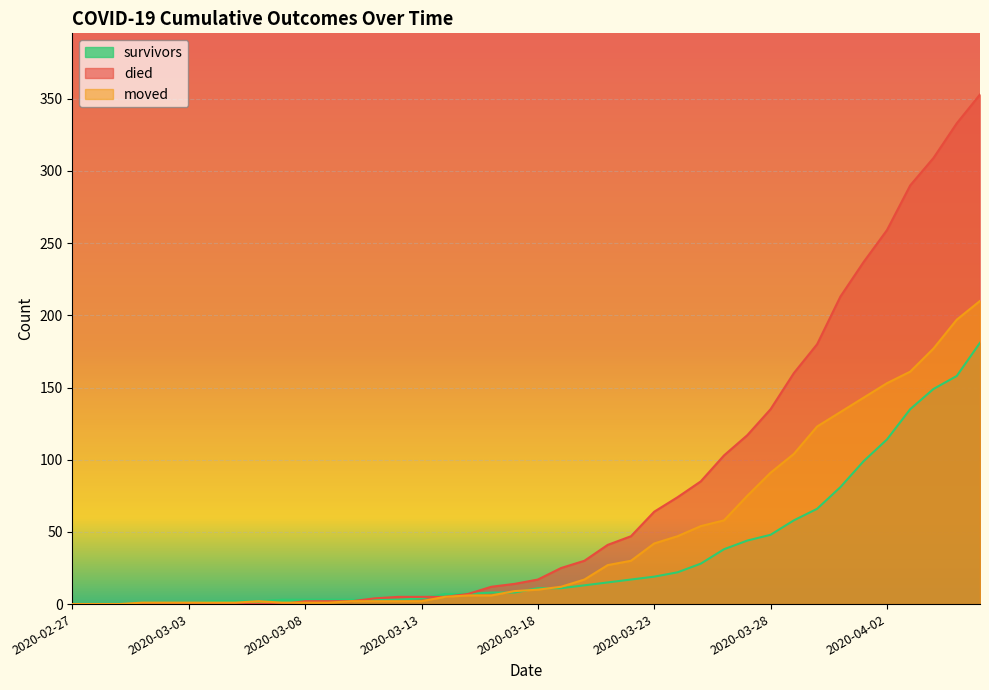

List the series in order of their peak value, highest first.

died, moved, survivors